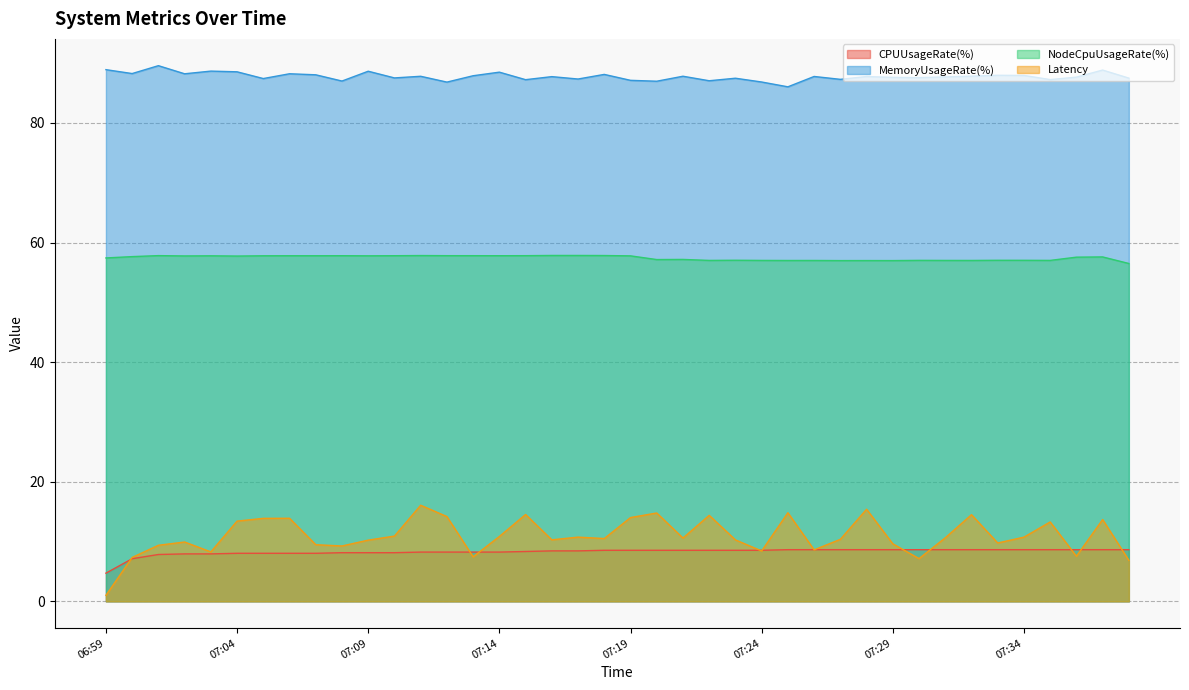

True or false: NodeCpuUsageRate(%) and CPUUsageRate(%) intersect in this chart.

False